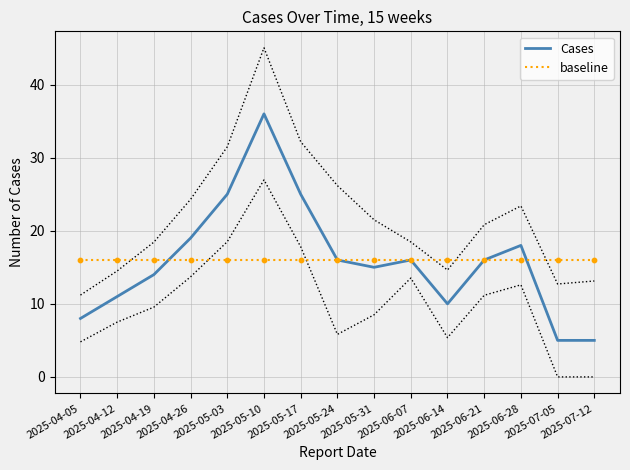

Which series has the largest total across all categories?

Cases